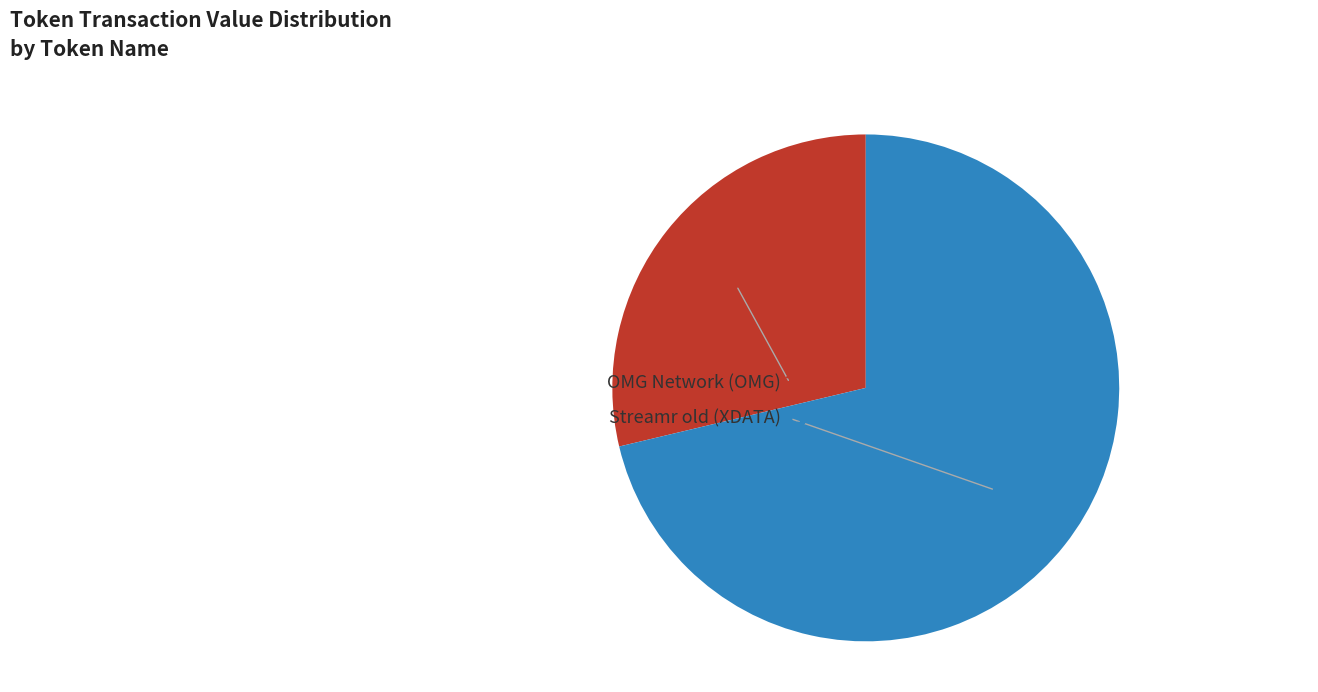

To the nearest percent, what is the average slice percentage?

50%